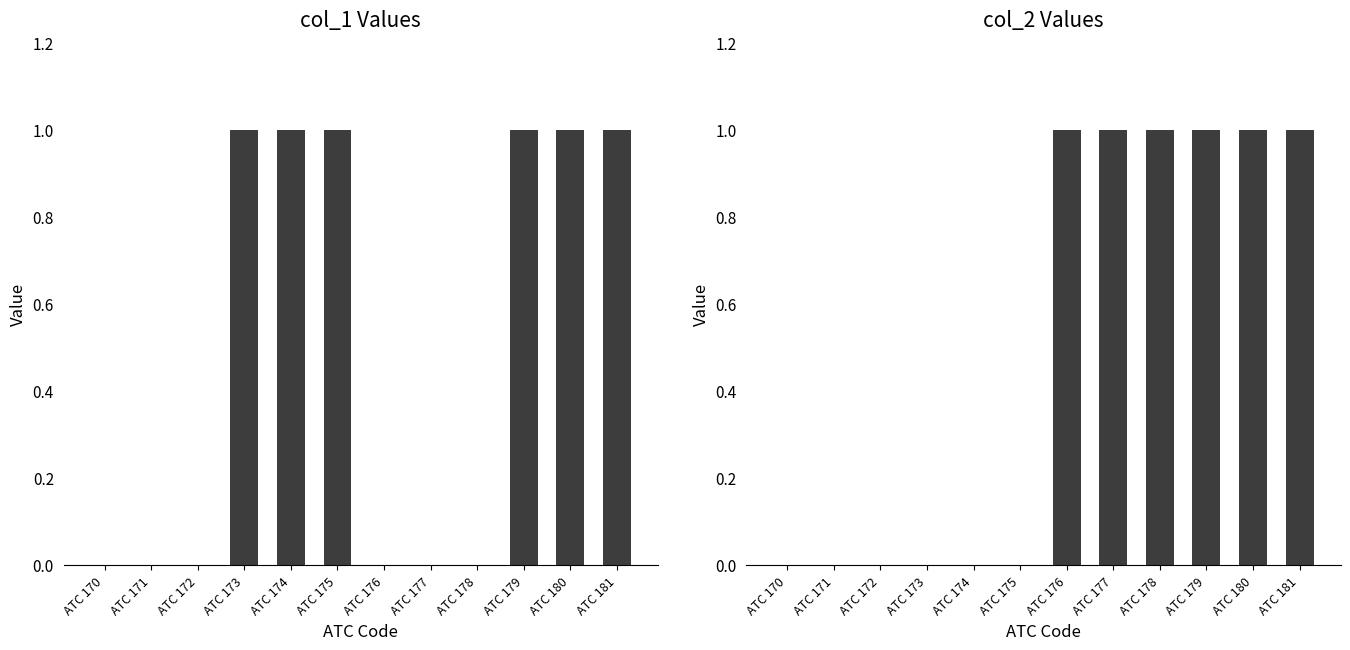

Reading left to right, transcribe all the data shown in this chart.

col_1: ATC 170=0	ATC 171=0	ATC 172=0	ATC 173=1	ATC 174=1	ATC 175=1	ATC 176=0	ATC 177=0	ATC 178=0	ATC 179=1	ATC 180=1	ATC 181=1
col_2: ATC 170=0	ATC 171=0	ATC 172=0	ATC 173=0	ATC 174=0	ATC 175=0	ATC 176=1	ATC 177=1	ATC 178=1	ATC 179=1	ATC 180=1	ATC 181=1